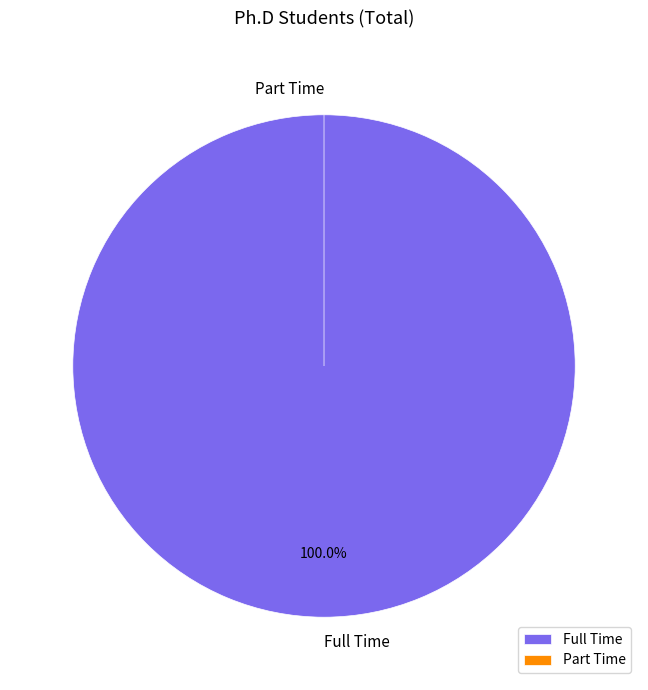

Combined, what portion of the pie is Part Time and Full Time?

100.0%